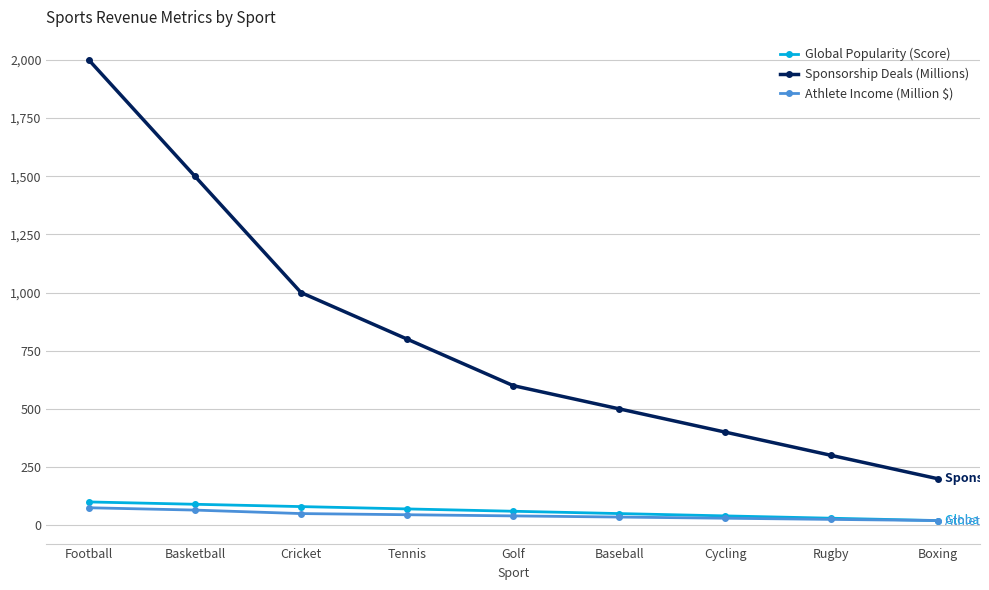

Count the number of data series in this chart.

3